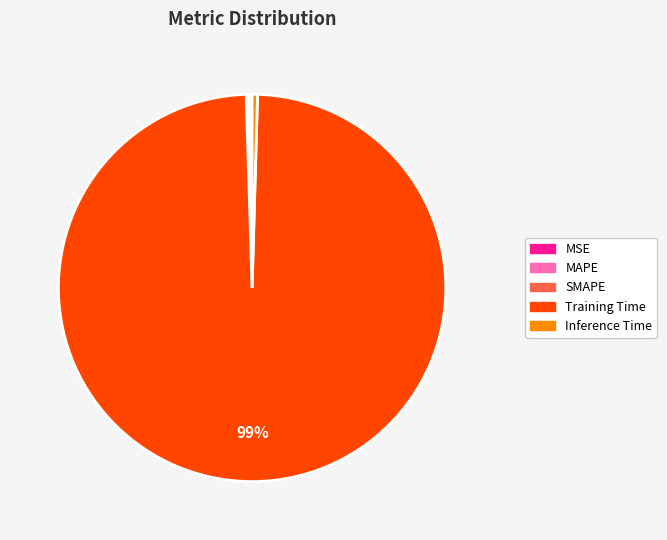

Which category accounts for the majority?

Training Time